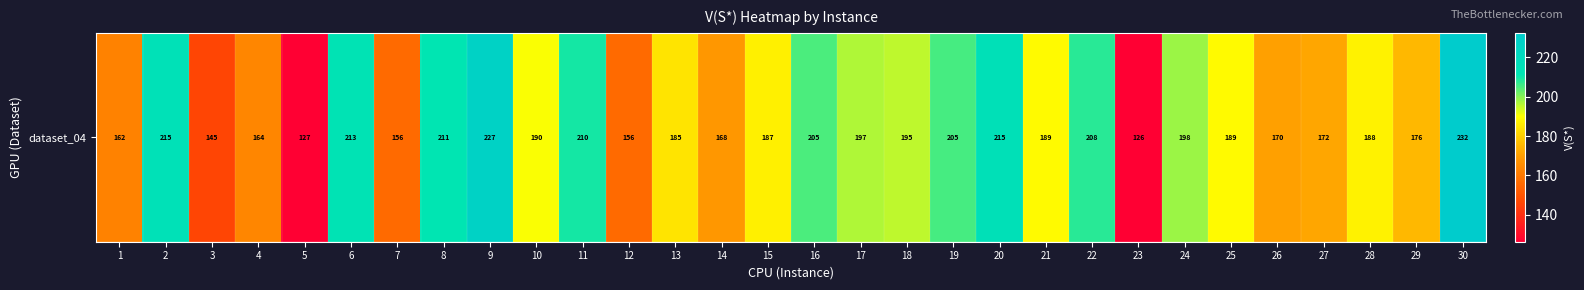

What is the maximum value shown in the chart?

232.4